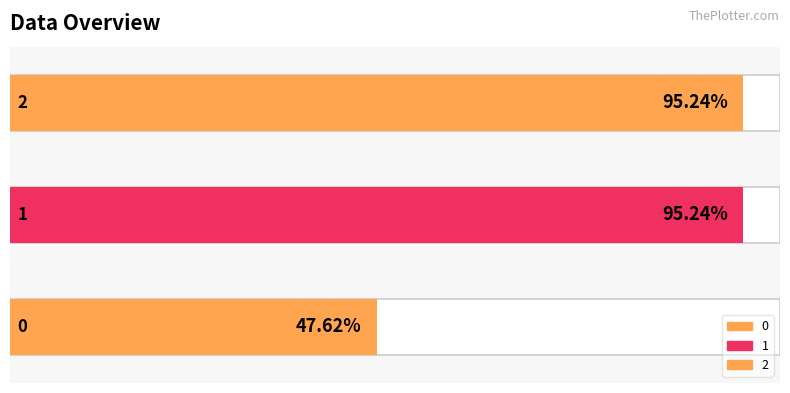

Reading left to right, transcribe all the data shown in this chart.

0=285.7	1=571.4	2=571.4